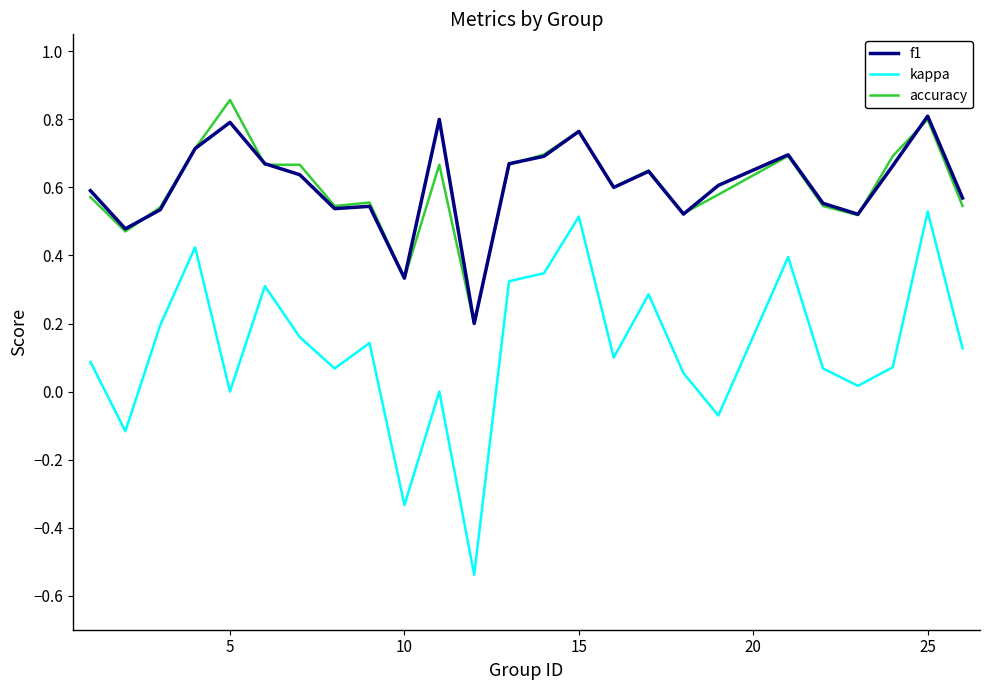

Which series has the largest range (max minus min)?

kappa